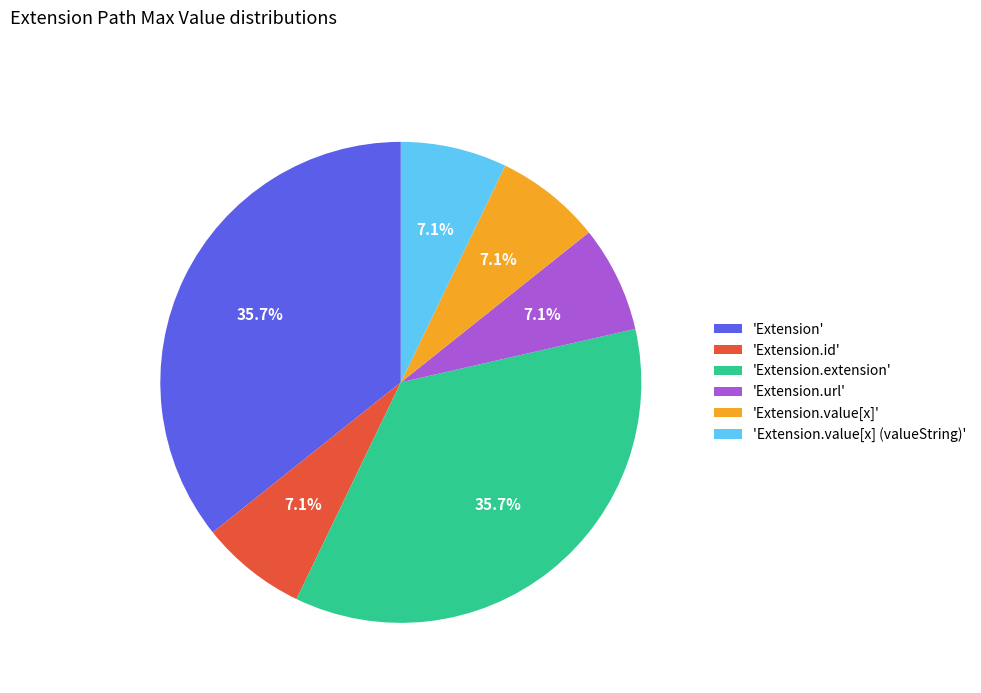

What portion of the pie excludes 'Extension.url'?

92.9%